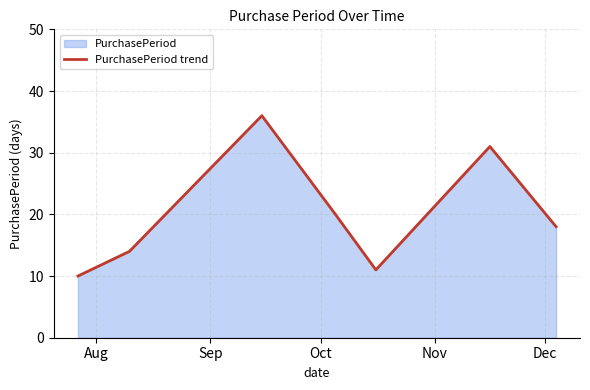

How many interior local peaks (higher than both neighbors) does the data have?

2